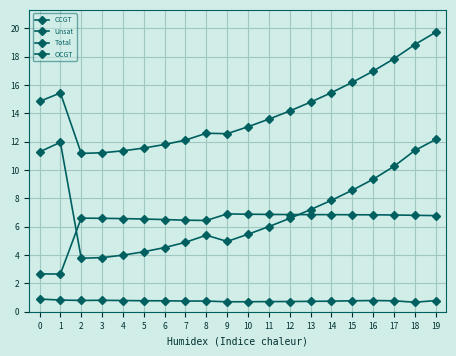

Count the number of categories in the chart.

20